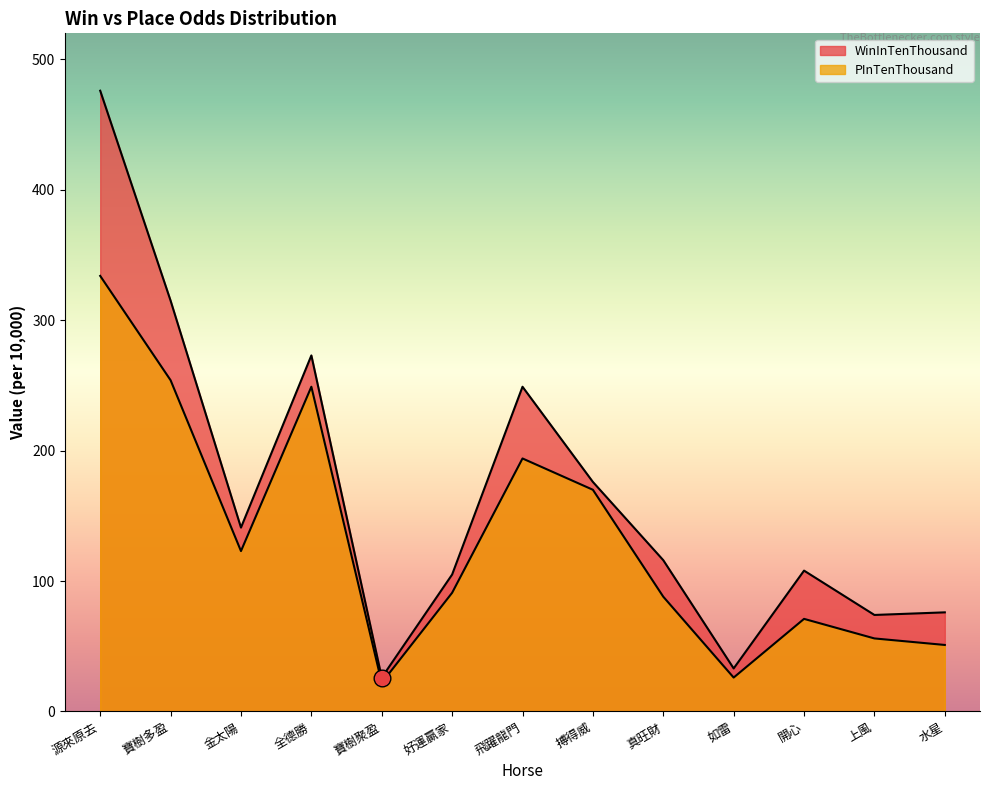

Reading right to left, what are all the values shown in this chart?

WinInTenThousand: 水星=76	上風=74	開心=108	如雷=33	真旺財=116	搏得威=176	飛躍龍門=249	好運贏家=105	寶樹聚盈=26	全德勝=273	金太陽=141	寶樹多盈=315	源來原去=476
PInTenThousand: 水星=51	上風=56	開心=71	如雷=26	真旺財=88	搏得威=170	飛躍龍門=194	好運贏家=91	寶樹聚盈=22	全德勝=249	金太陽=123	寶樹多盈=254	源來原去=334